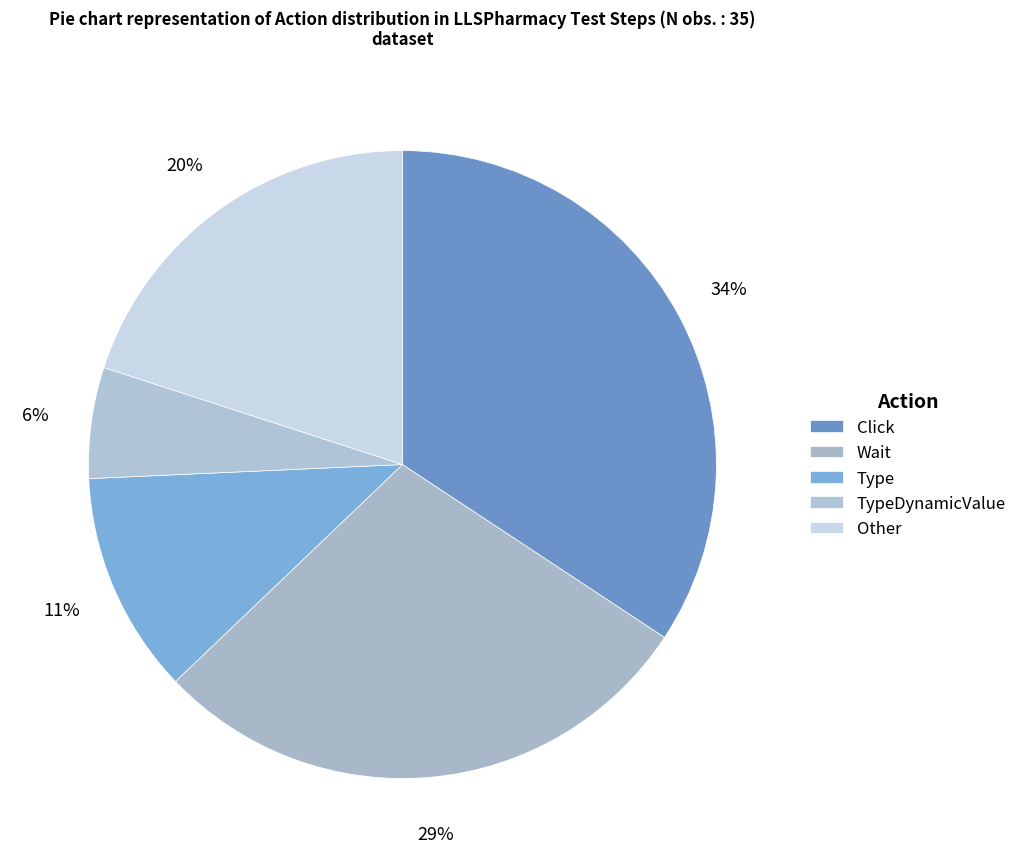

What is the largest slice in the pie chart?

Click